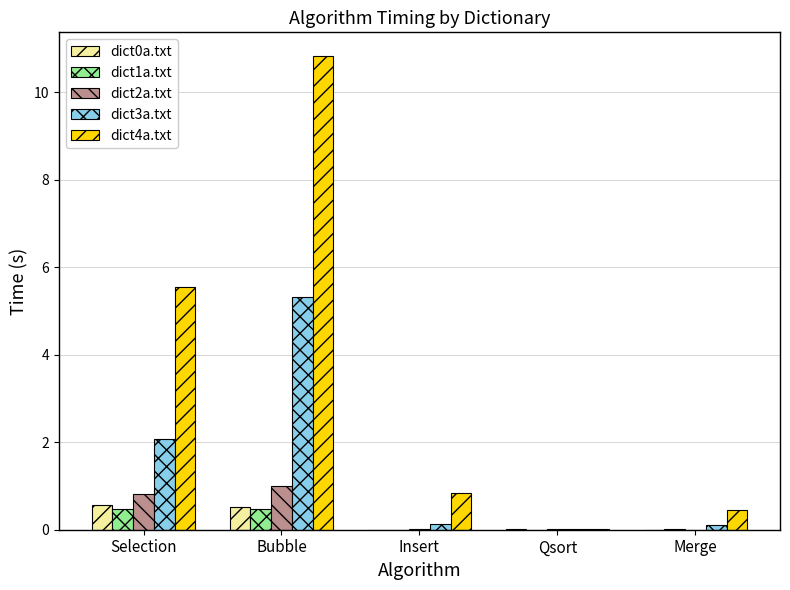

How many groups of bars are there?

5